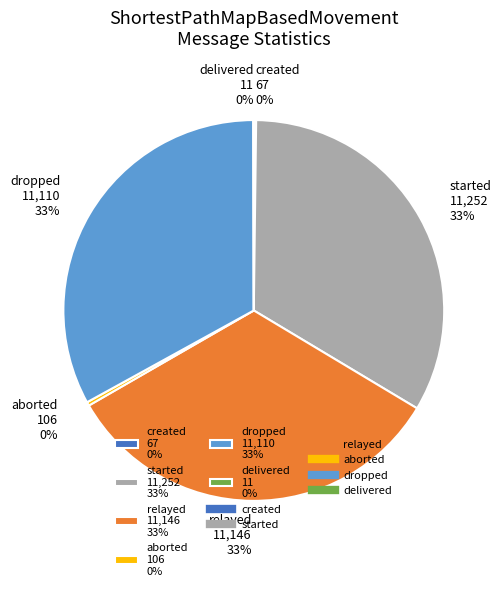

To the nearest percent, what is the average slice percentage?

17%